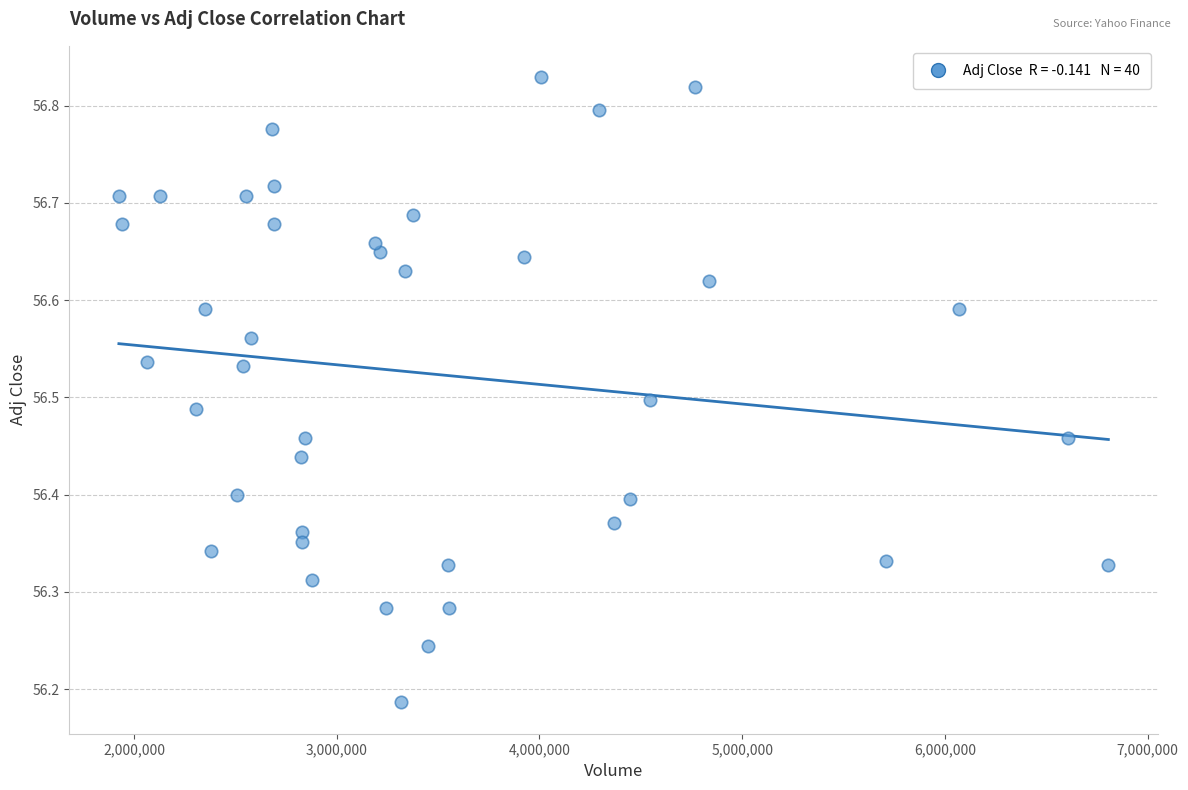

What is the range of Y values (max minus min)?

0.6